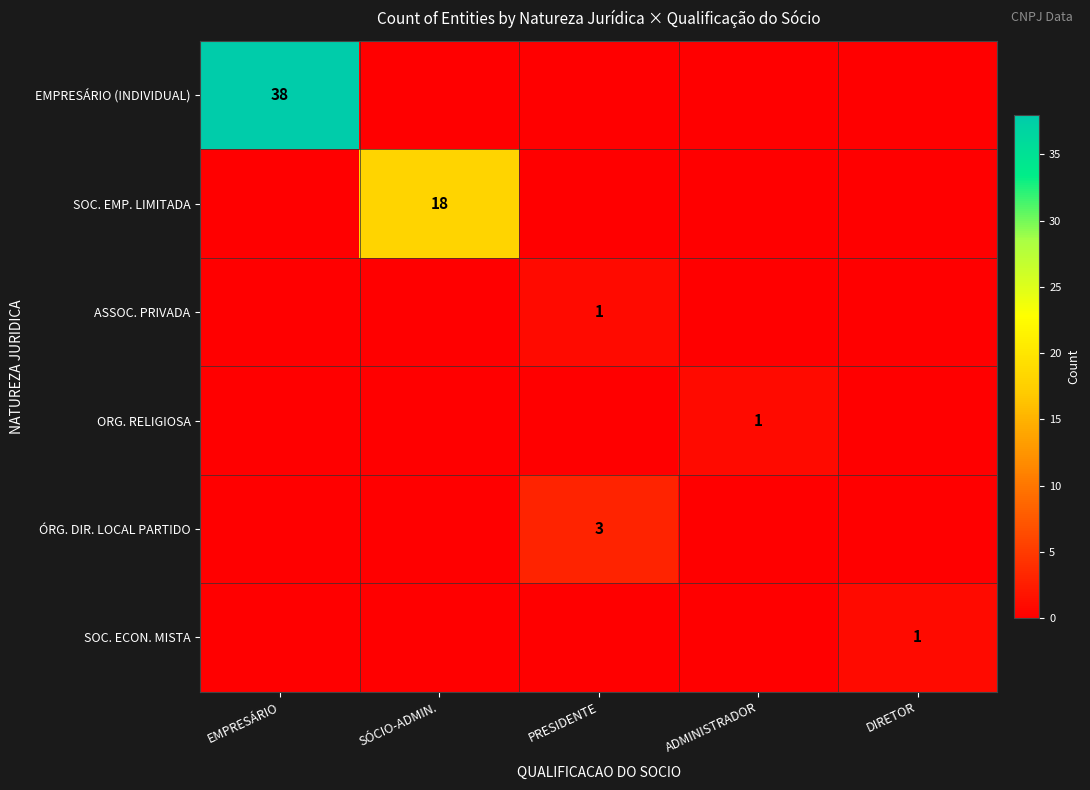

Between EMPRESÁRIO and ADMINISTRADOR, which is larger?

EMPRESÁRIO